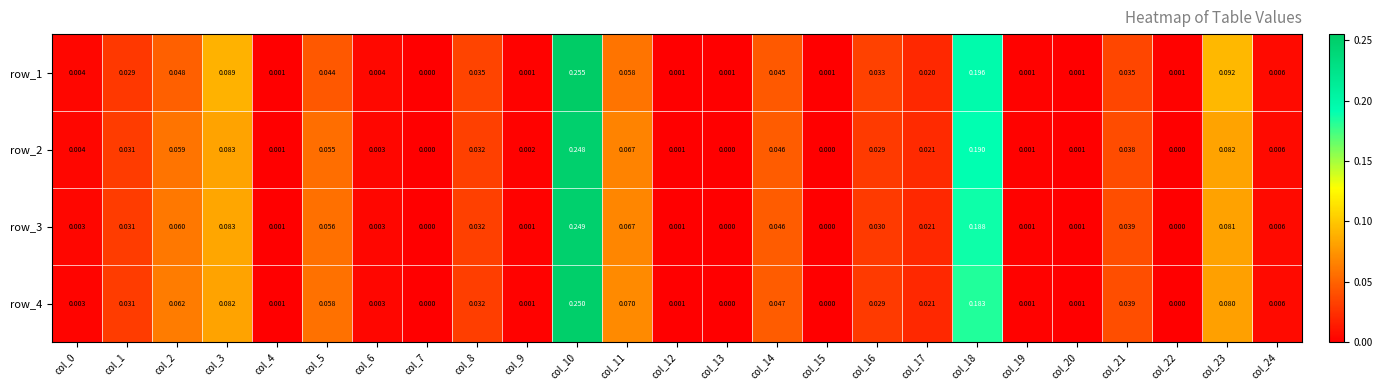

How many data points in row_3 are above 0?

21